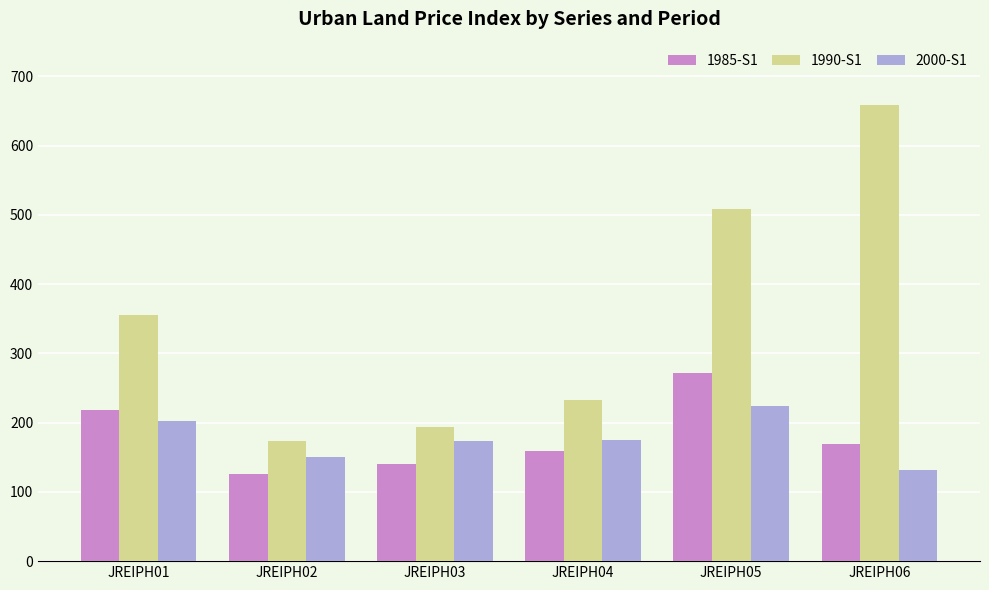

At how many categories does at least one series exceed 518?

1